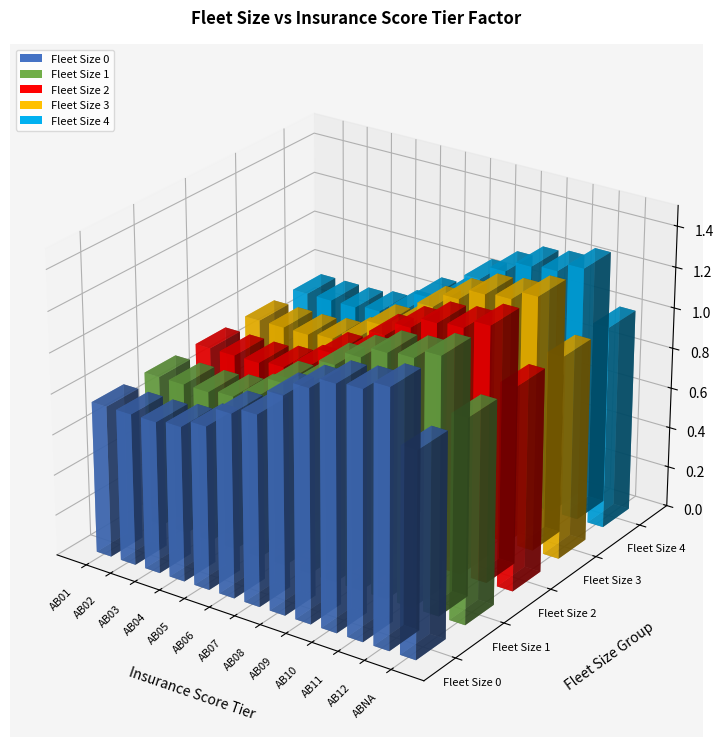

Is it true that Fleet Size 3 equals 0.4 at AB12?

False